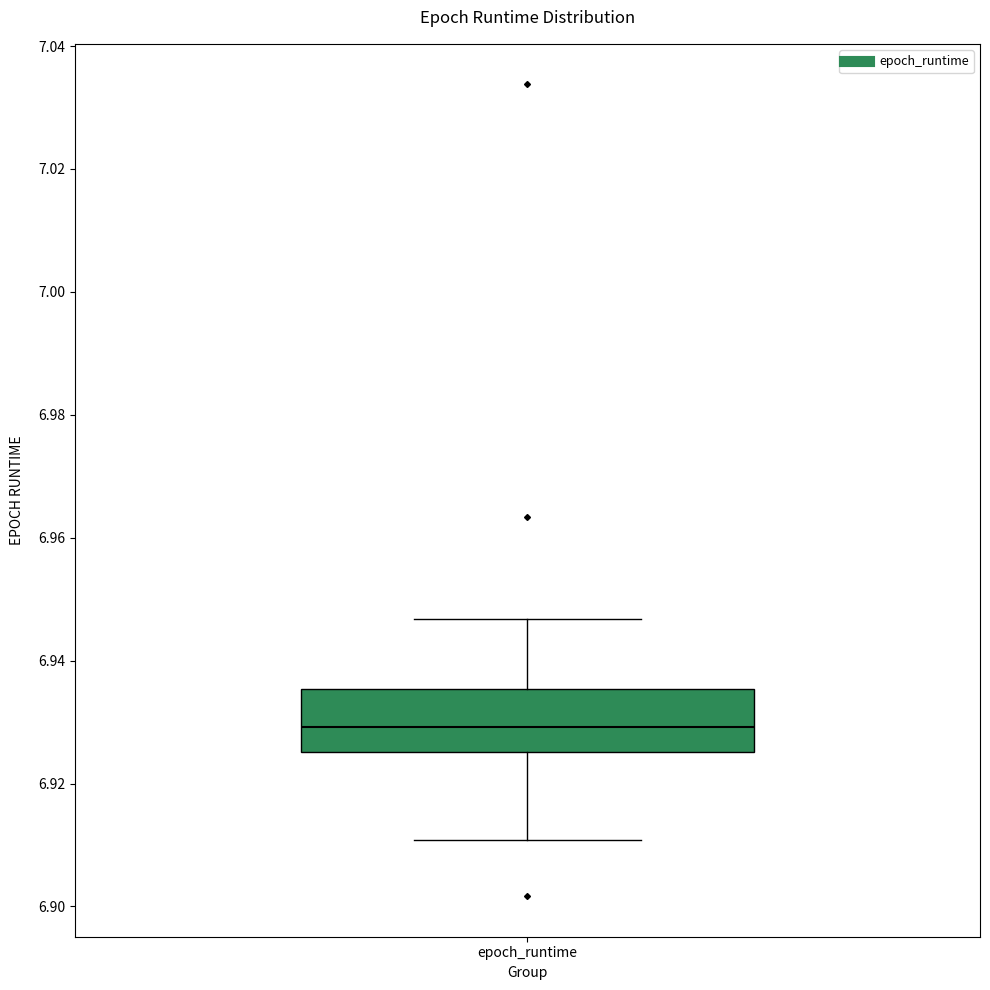

Where is the upper edge of the box for epoch_runtime on the y-axis? The values are not printed on the chart, so give them approximately, as read against the axis.

6.936